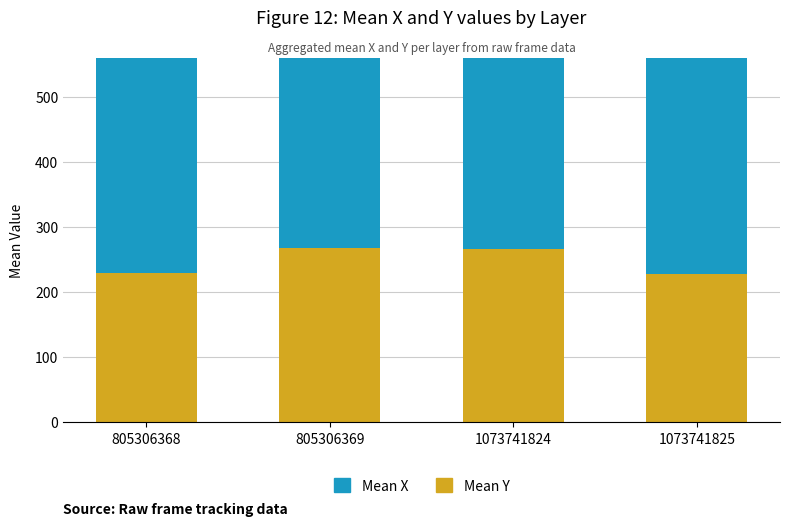

What is the value of the Mean X bar at the 4th from the left?

348.0